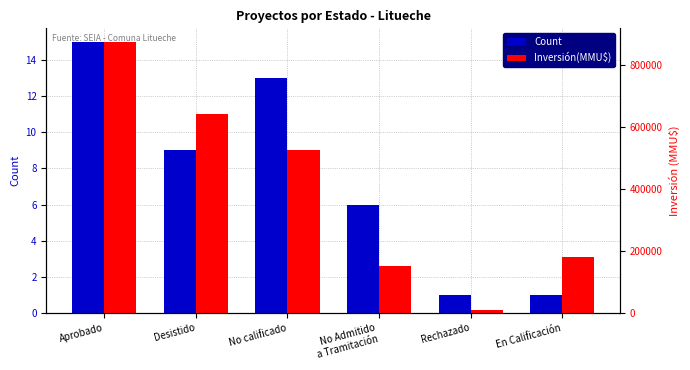

List the labels in order of Count value, smallest first.

Rechazado, En Calificación, No Admitido
a Tramitación, Desistido, No calificado, Aprobado